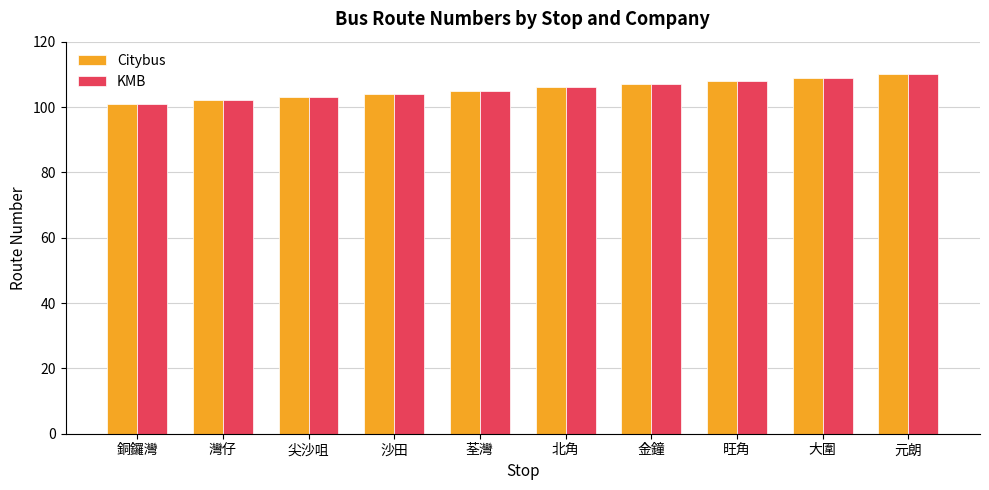

What is the total value across all series at 荃灣?

210